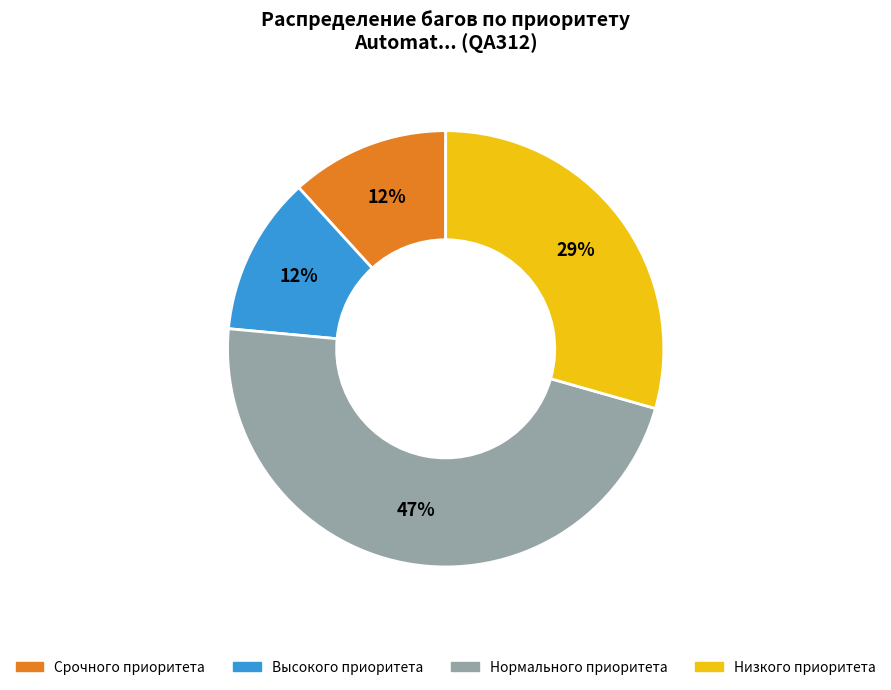

To the nearest percent, what percentage of the pie is Высокого приоритета?

12%